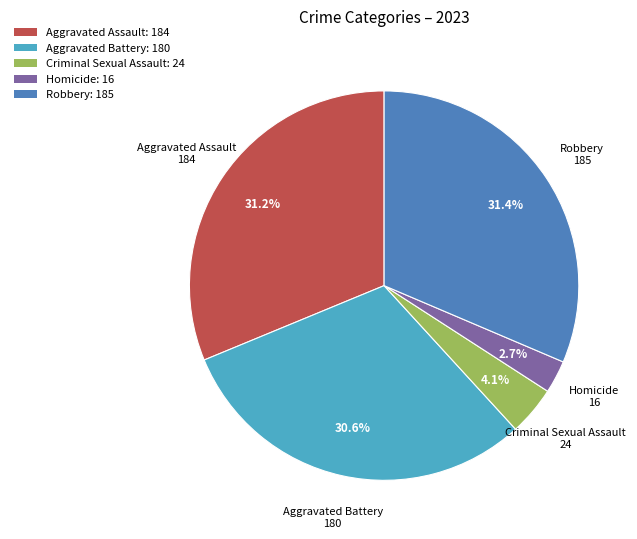

Does any single category account for the majority?

No